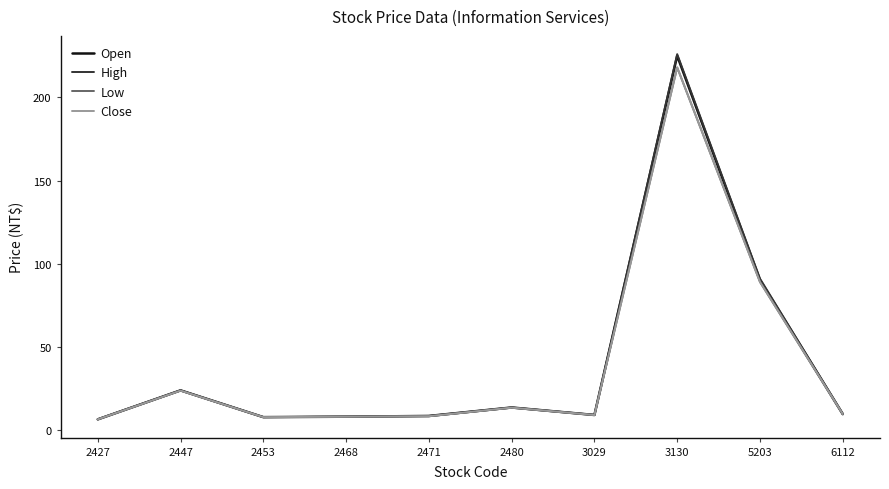

What is the total value across all series at 2480?

53.8